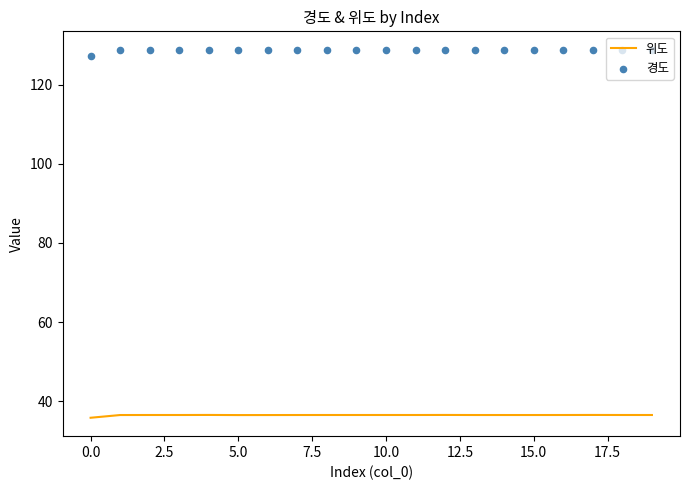

At which category is the sum across all series the highest?

5.0